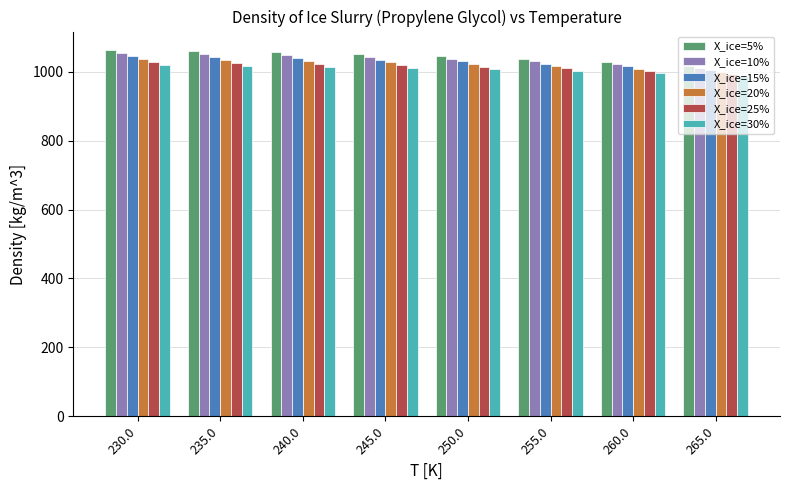

What is the difference between the highest and lowest values at 235.0?

43.8